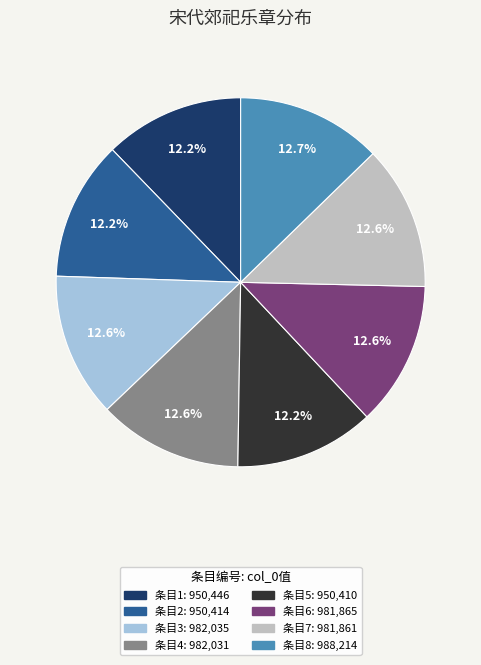

Is there any slice that represents more than half of the pie?

No